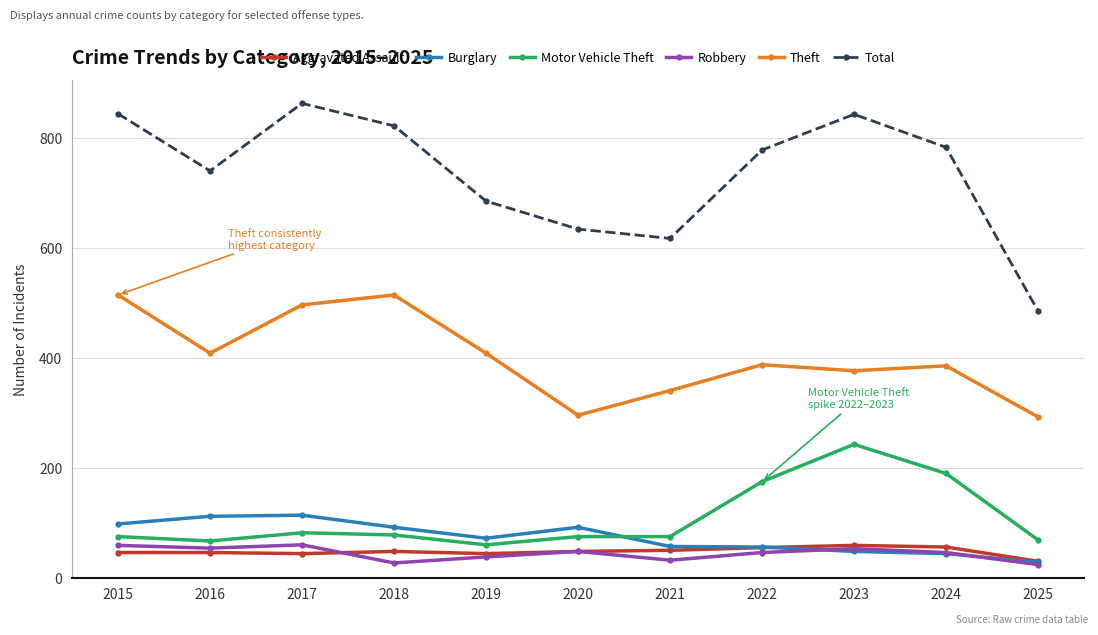

At 2017, list the series in order from largest to smallest.

Total, Theft, Burglary, Motor Vehicle Theft, Robbery, Aggravated Assault